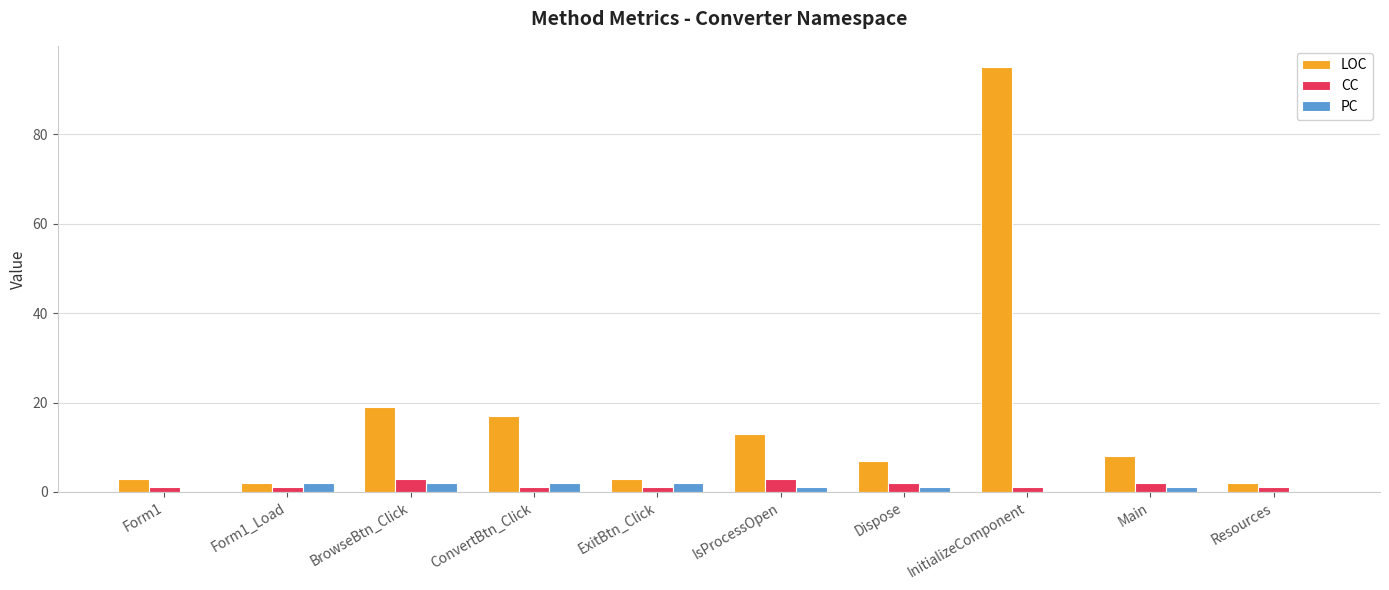

What is the sum of all PC values?

11